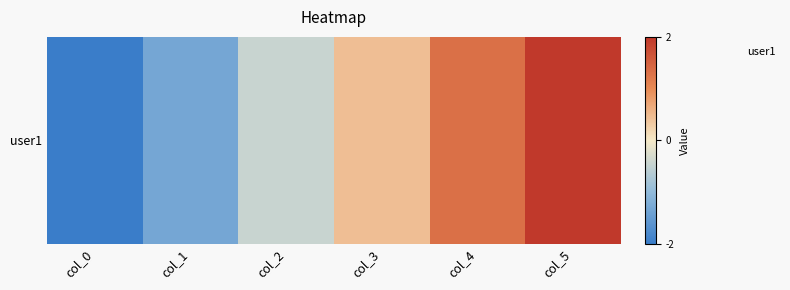

The value at col_1 is -1.3. True or false?

True